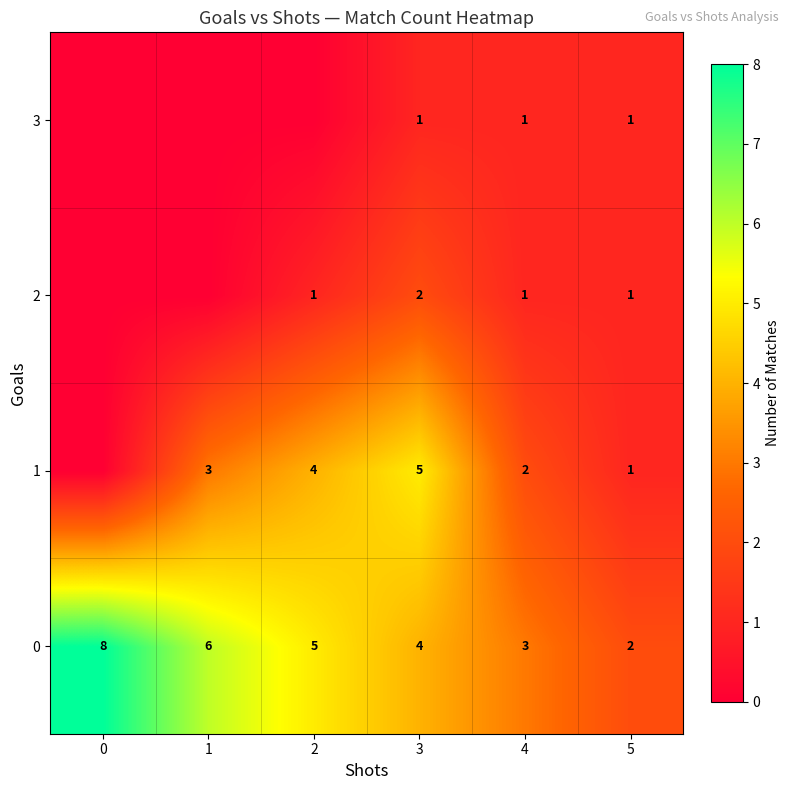

How many data points in 0 are less than 5?

3